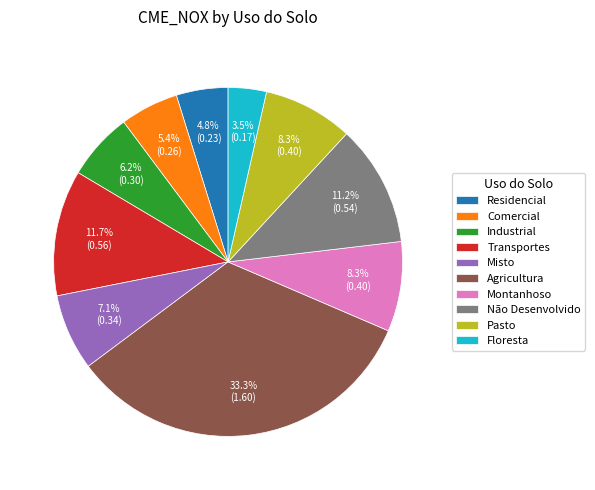

Which slice is the largest?

Agricultura